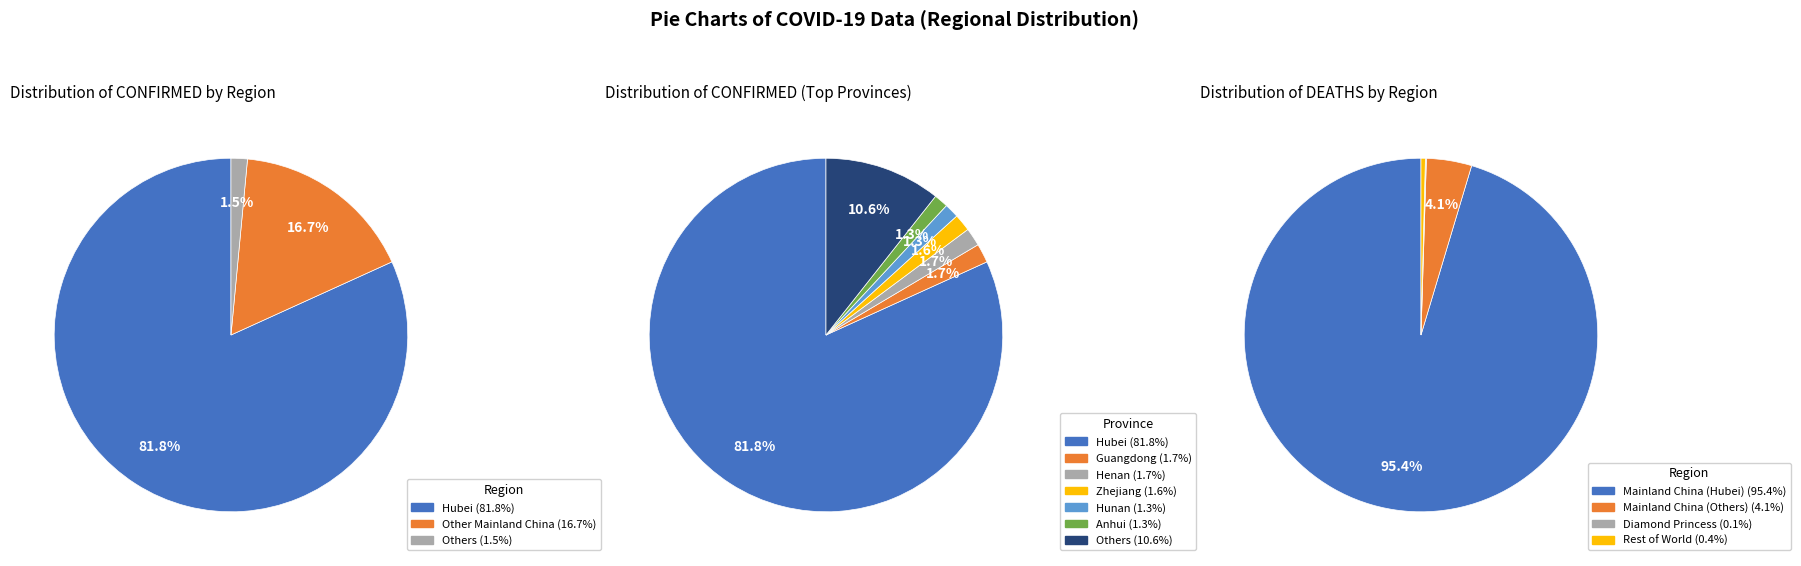

Approximately how many times larger is the value at Hunan compared to Guangdong?

0.8